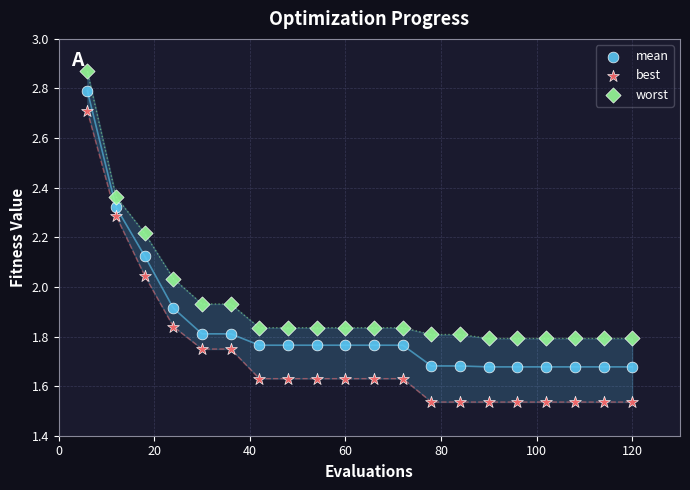

Across all data points, what is the range of X values (max minus min)?

114.0